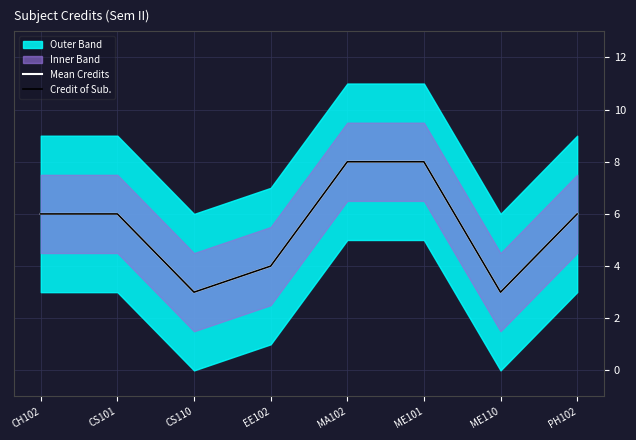

At which label is Credit of Sub. closest to 5?

CH102